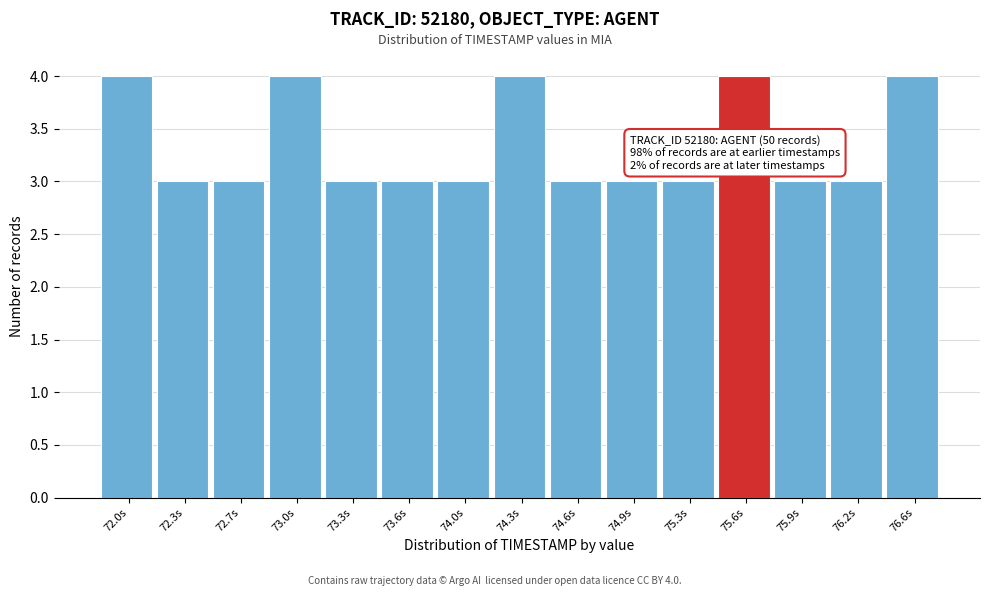

Reading right to left, what are all the values shown in this chart?

76.6s=4	76.2s=3	75.9s=3	75.6s=4	75.3s=3	74.9s=3	74.6s=3	74.3s=4	74.0s=3	73.6s=3	73.3s=3	73.0s=4	72.7s=3	72.3s=3	72.0s=4